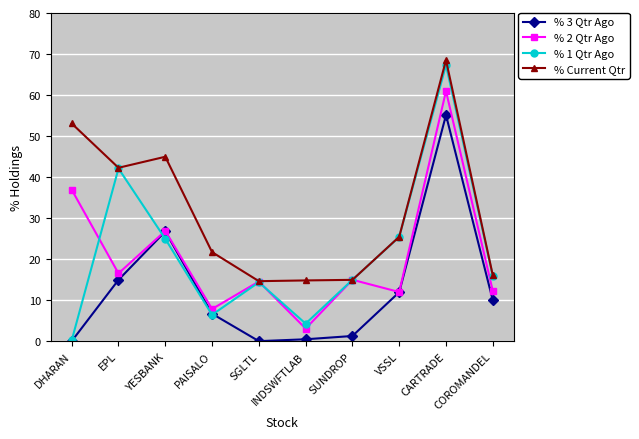

Which series changed the most between PAISALO and CARTRADE?

% 1 Qtr Ago